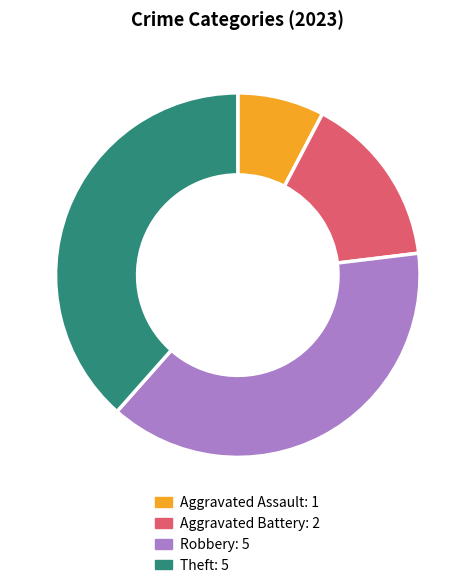

Does any single category account for the majority?

No